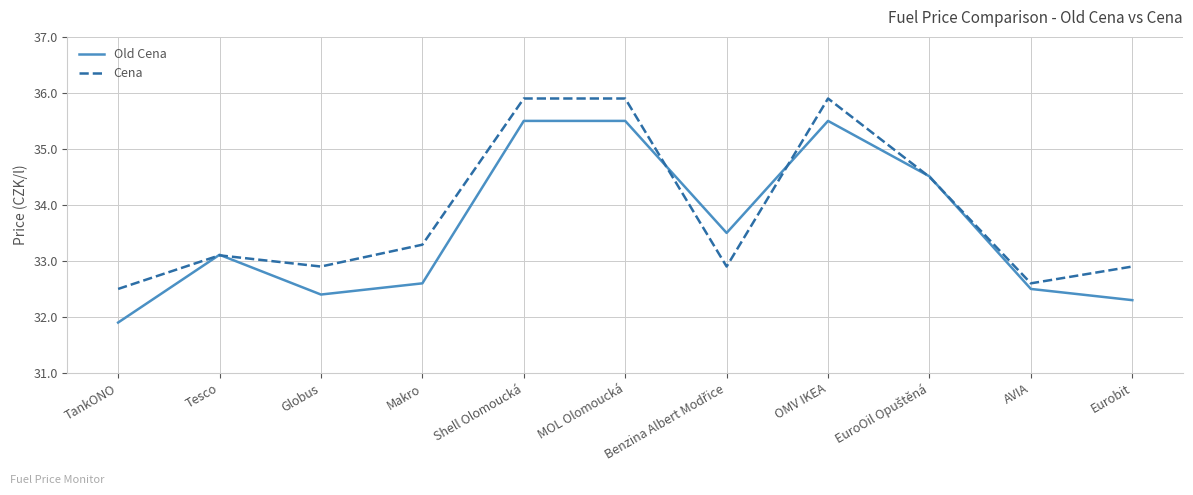

What is the approximate value of Cena at Makro?

33.3